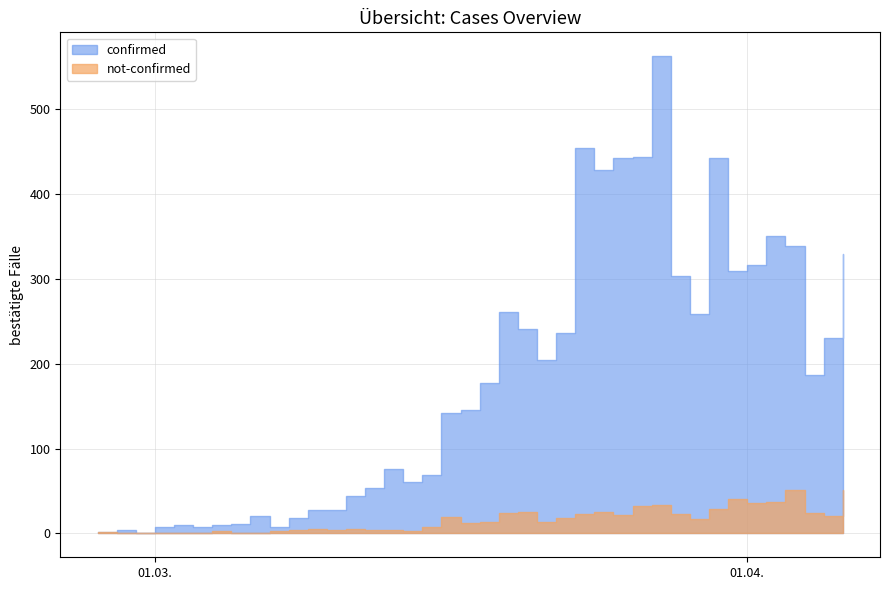

How many lines are shown in the chart?

2